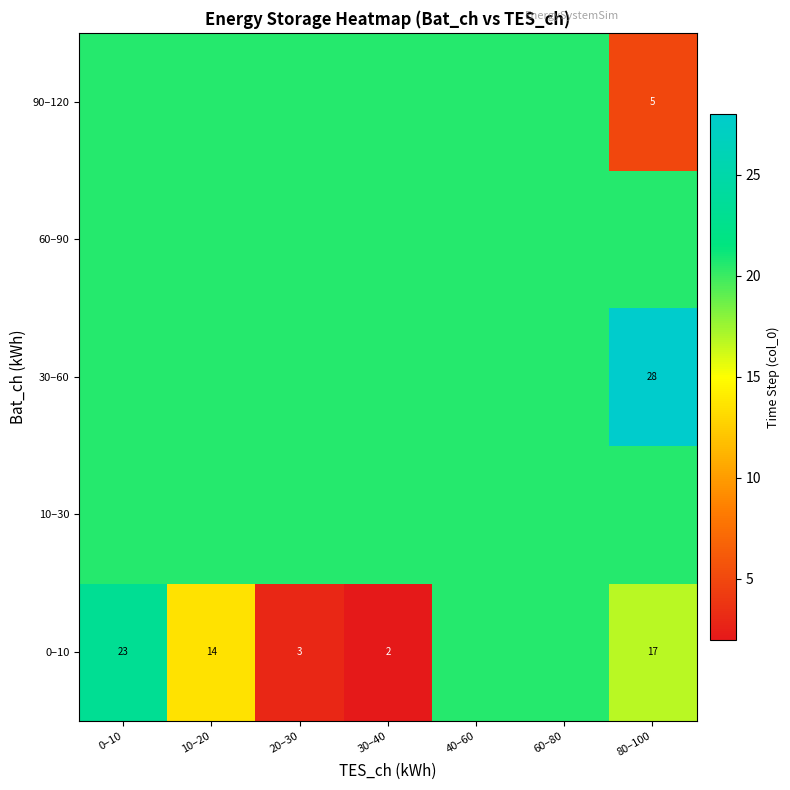

Is it true that 0–10 equals 2.0 at 30–40?

True